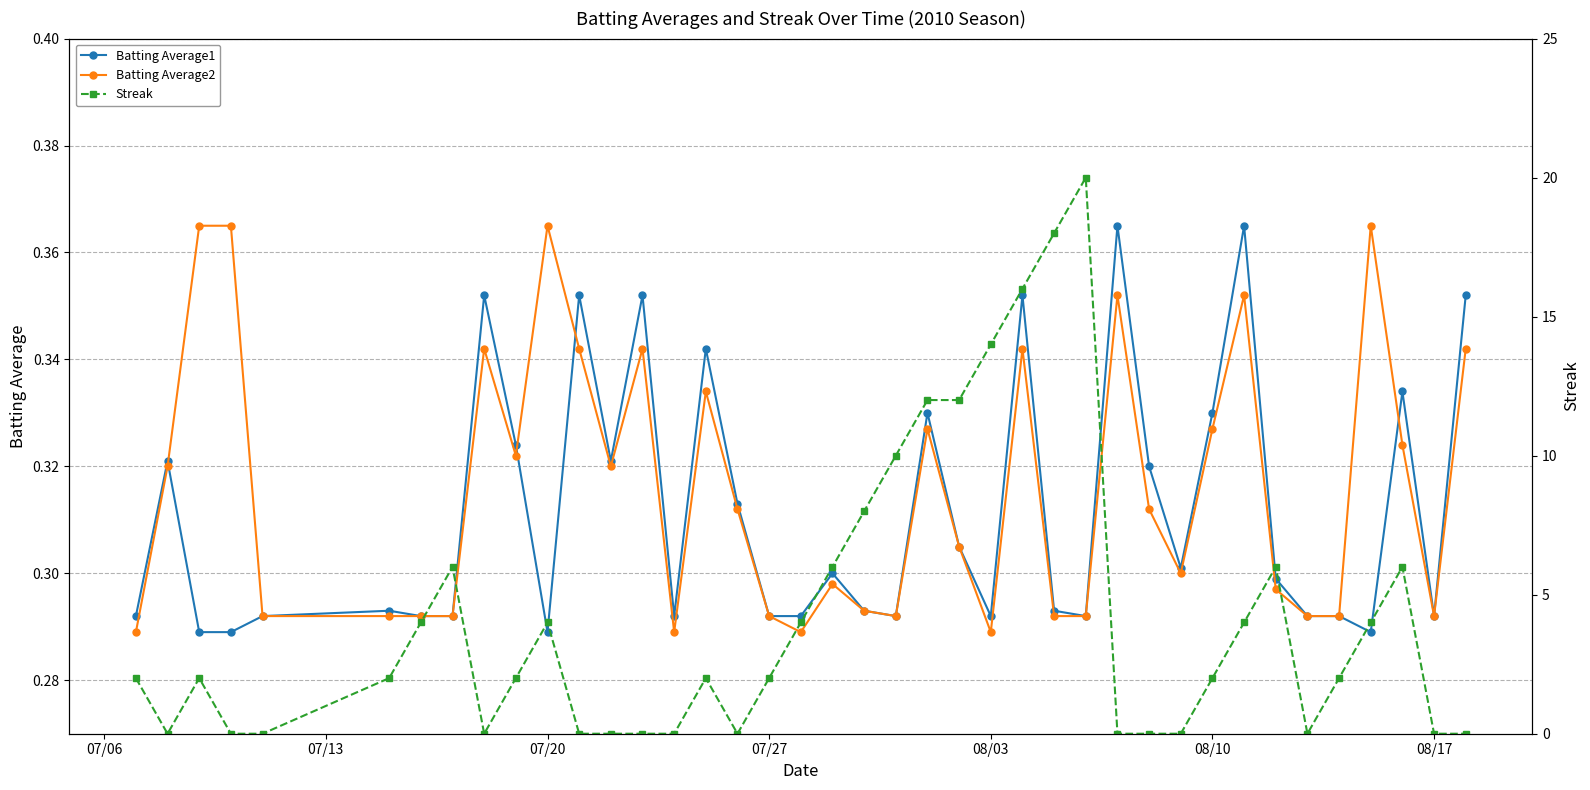

True or false: Batting Average2 has more than 1 interior local peaks.

True